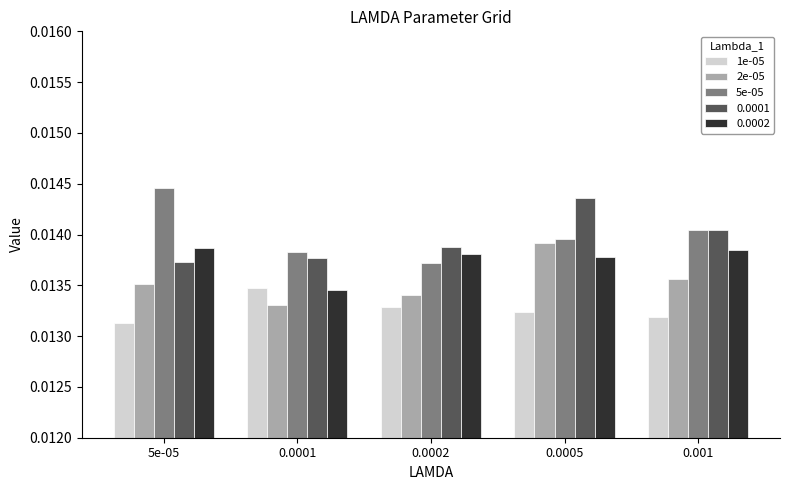

Is the value of 2e-05 at 0.0005 greater than the value of 5e-05 at 0.001?

No